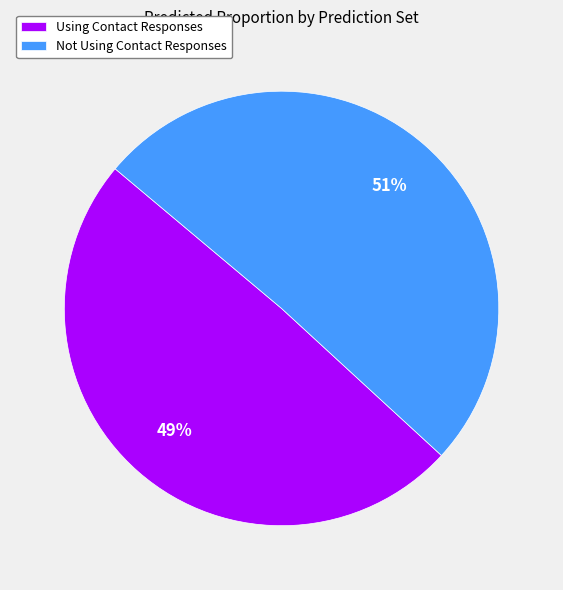

Which slice is the smallest?

Using Contact Responses